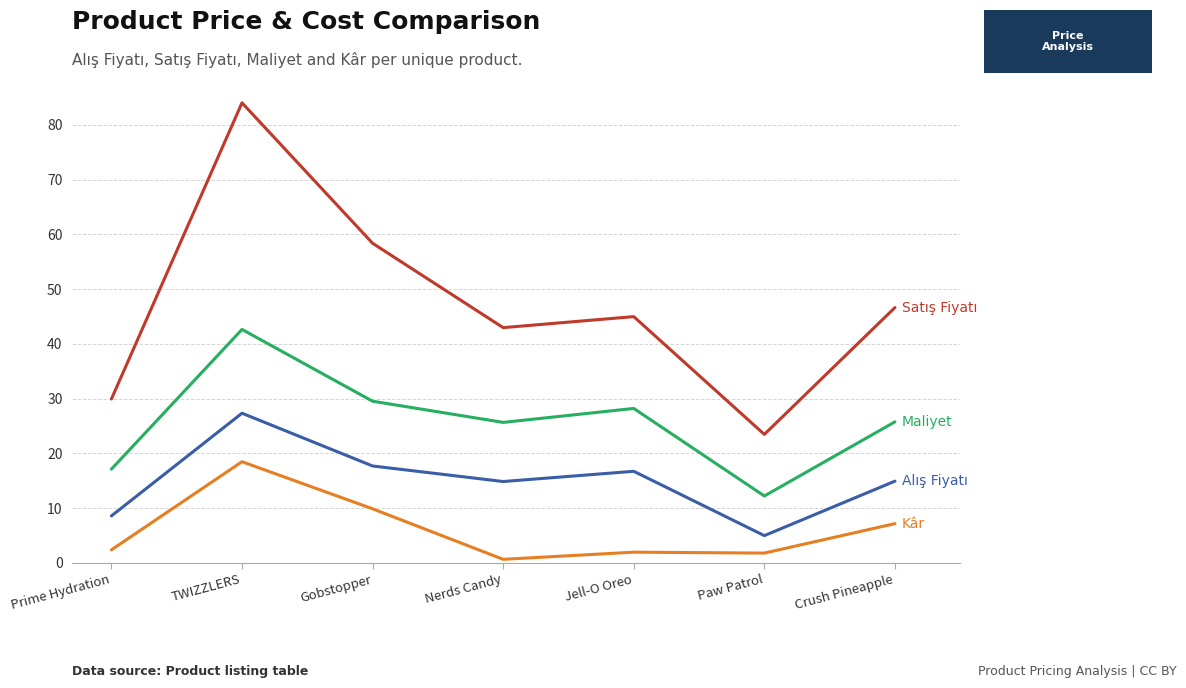

Which category has the highest value across all series?

TWIZZLERS